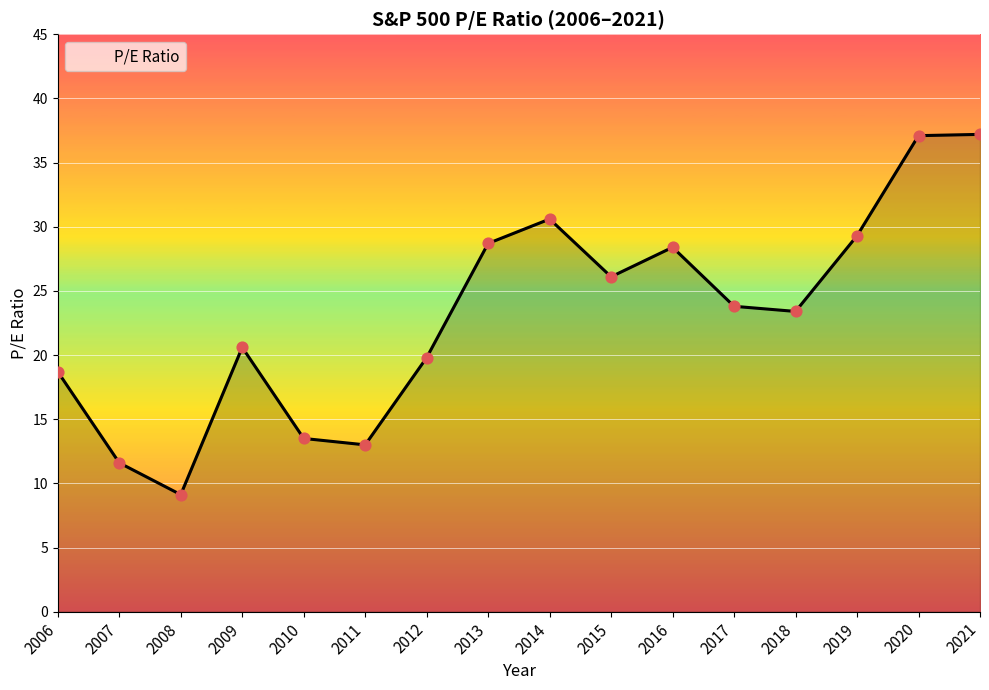

What is the ratio of the value at 2016 to the value at 2010?

2.1